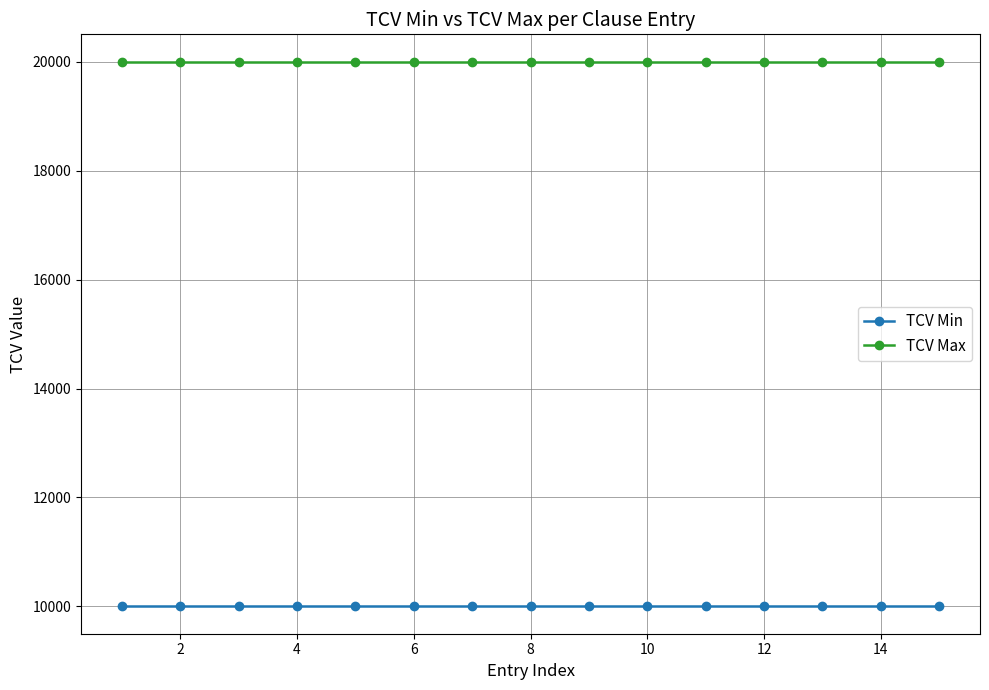

True or false: TCV Max and TCV Min intersect in this chart.

False